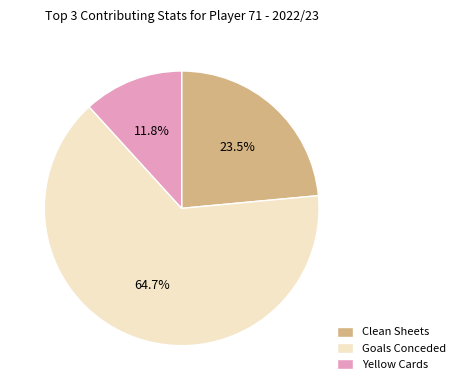

Which slice is the largest?

Goals Conceded